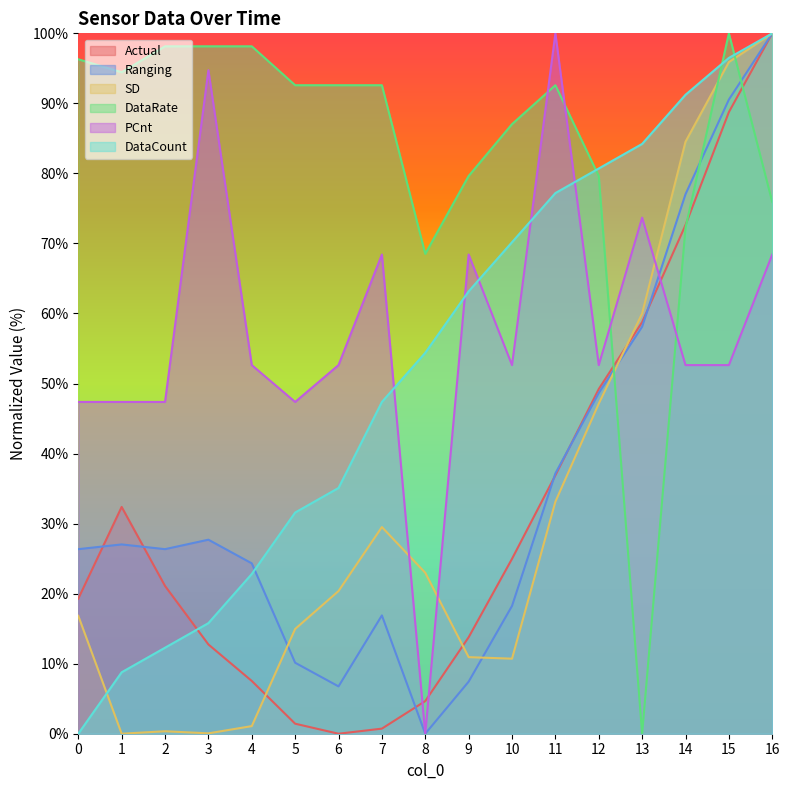

Is the value of SD at 14 greater than the value of DataCount at 8?

Yes